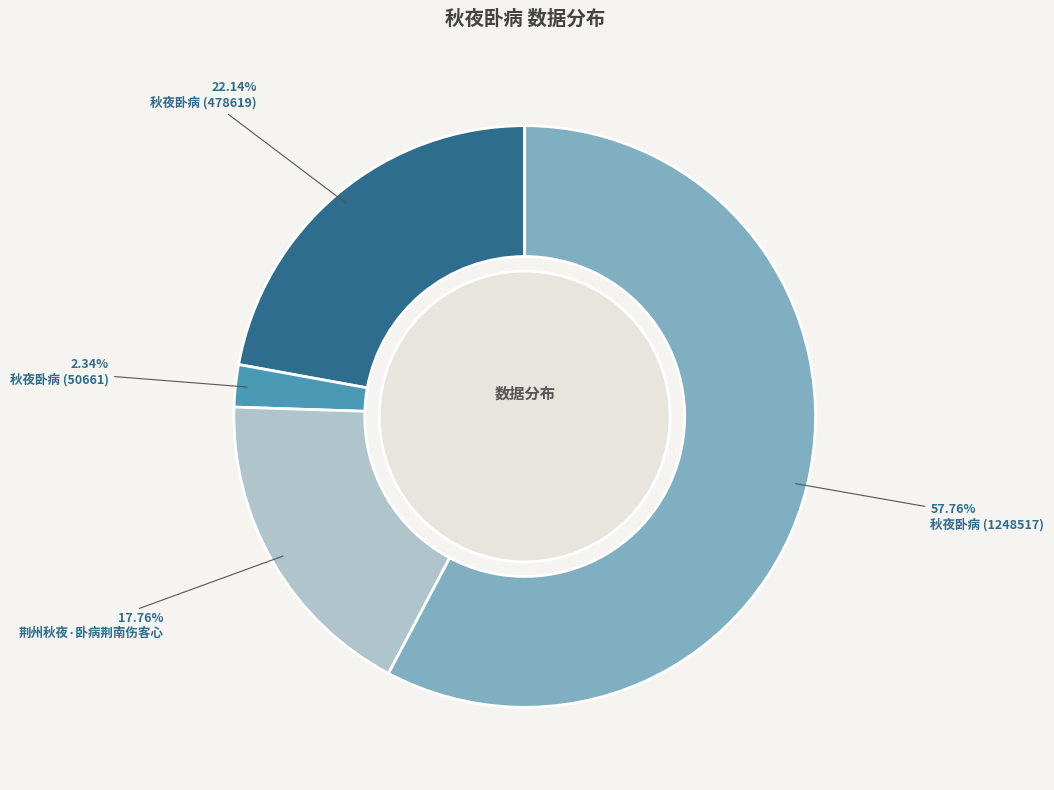

Is there a majority slice in this chart?

Yes